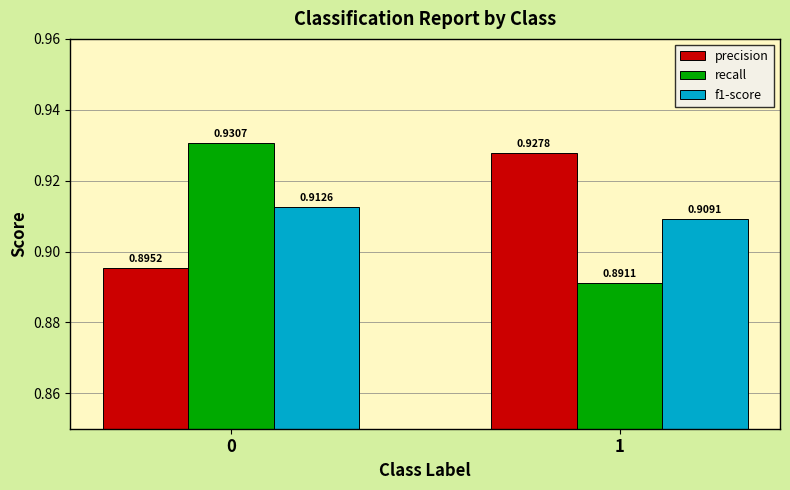

What is the sum of all recall values?

1.8